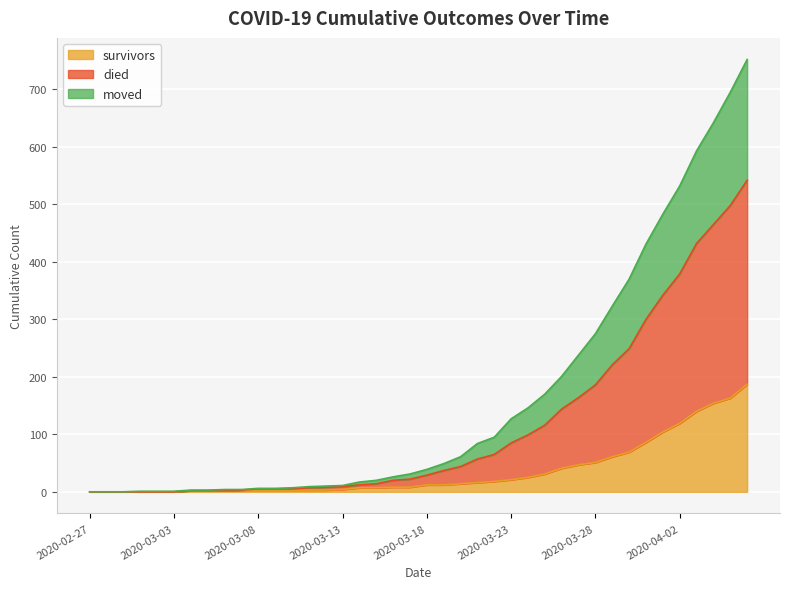

Which has a higher value, 2020-02-27 or 2020-03-12?

2020-03-12